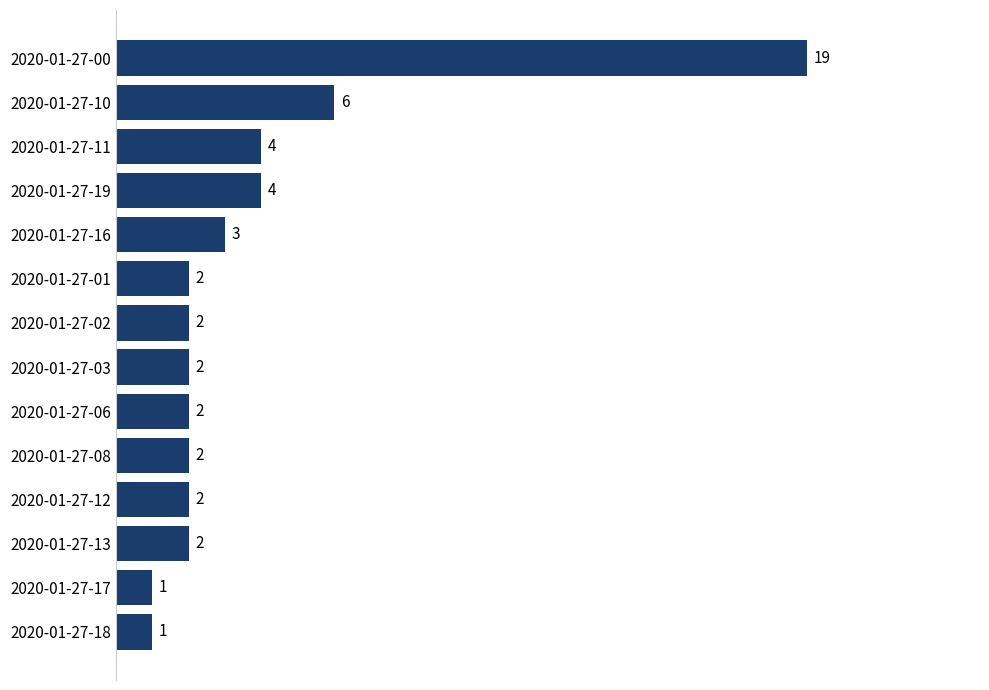

What is the ratio of the value at 2020-01-27-11 to the value at 2020-01-27-18?

4.0